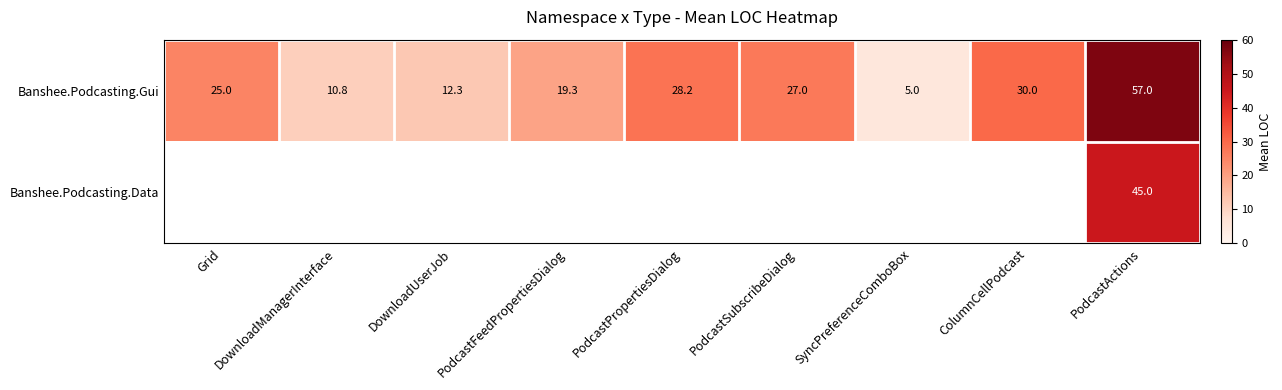

At which label is Banshee.Podcasting.Gui closest to 31?

ColumnCellPodcast